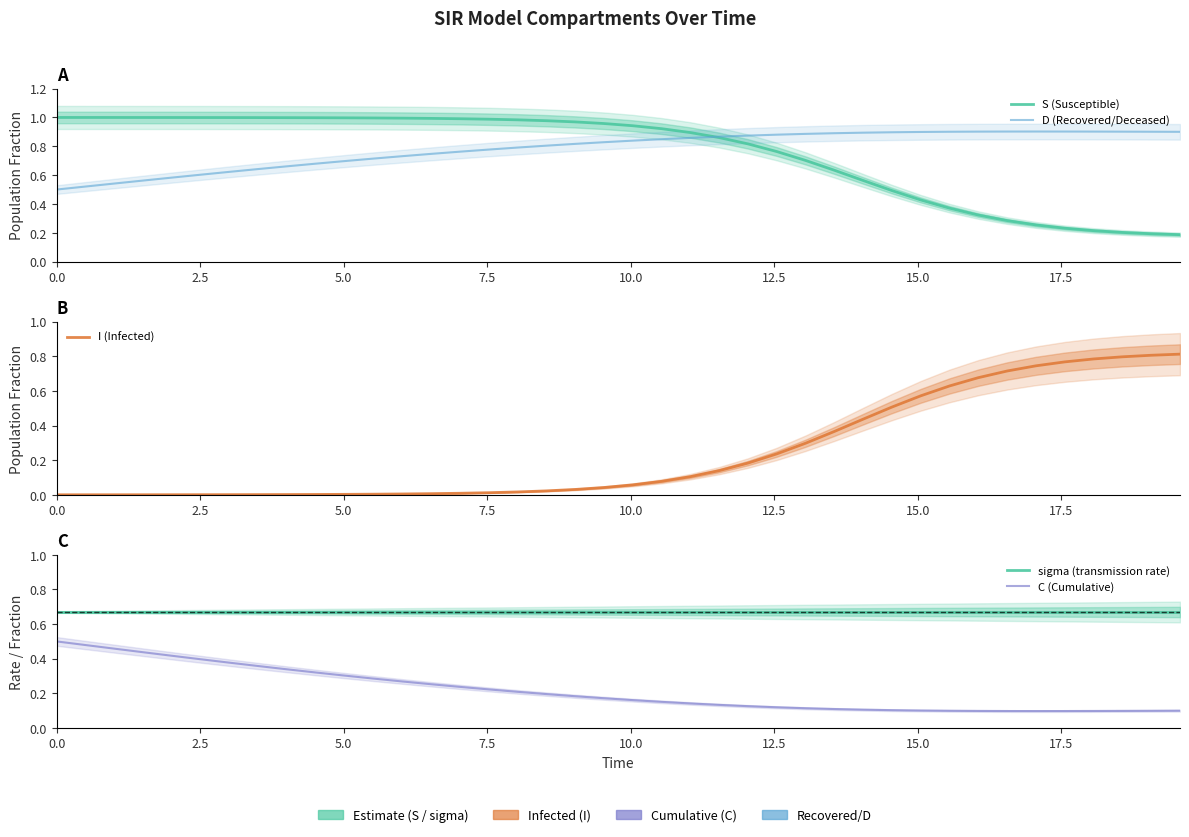

True or false: sigma (transmission rate) has a value of 0.2 at 12.5.

False